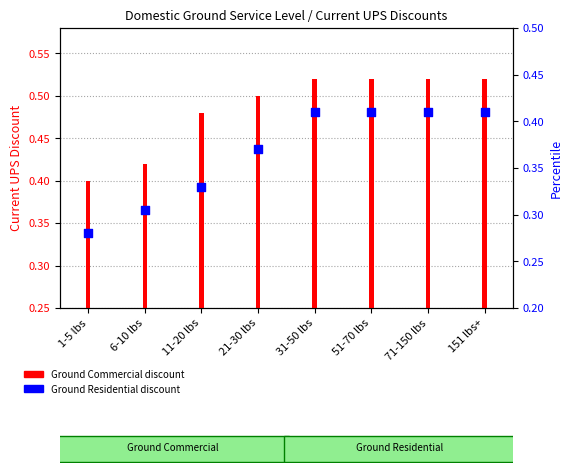

Which series has the largest total across all categories?

Ground Commercial